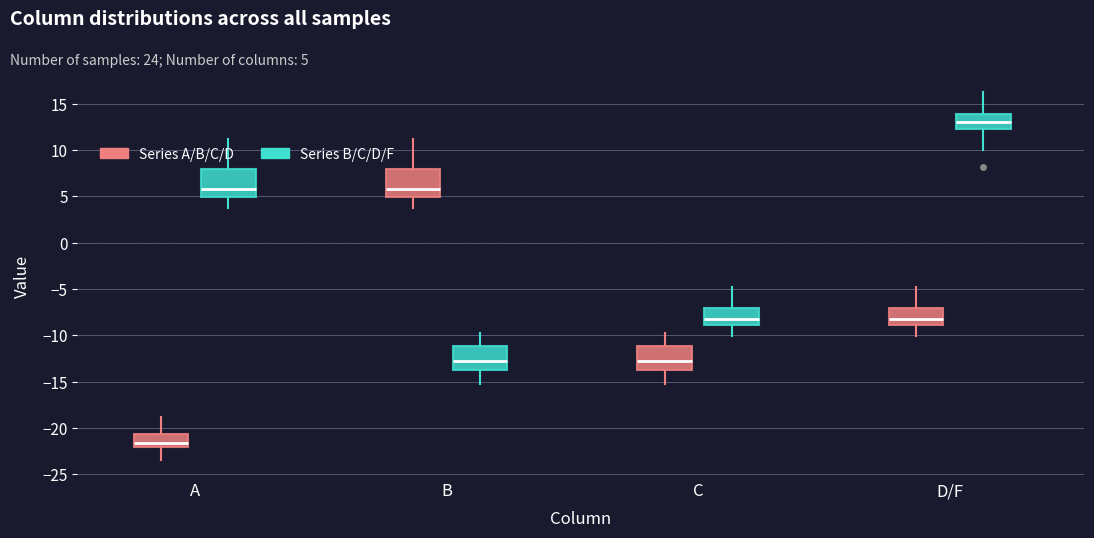

Reading left to right, transcribe this box plot: for each box, give where its median line is, the range the box spans, and where its two whiskers end, as read against the y-axis. The values are not printed on the chart, so give them approximately, as read against the axis.

A (Series A/B/C/D): median -21.5, box -22.0 to -20.5, whiskers -23.5 to -19.0
A (Series B/C/D/F): median 6.0, box 5.0 to 8.0, whiskers 4.0 to 11.0
B (Series A/B/C/D): median 6.0, box 5.0 to 8.0, whiskers 4.0 to 11.0
B (Series B/C/D/F): median -13.0, box -13.5 to -11.0, whiskers -15.0 to -10.0
C (Series A/B/C/D): median -13.0, box -13.5 to -11.0, whiskers -15.0 to -10.0
C (Series B/C/D/F): median -8.0, box -9.0 to -7.0, whiskers -10.0 to -5.0
D/F (Series A/B/C/D): median -8.0, box -9.0 to -7.0, whiskers -10.0 to -5.0
D/F (Series B/C/D/F): median 13.0, box 12.5 to 14.0, whiskers 10.0 to 16.0